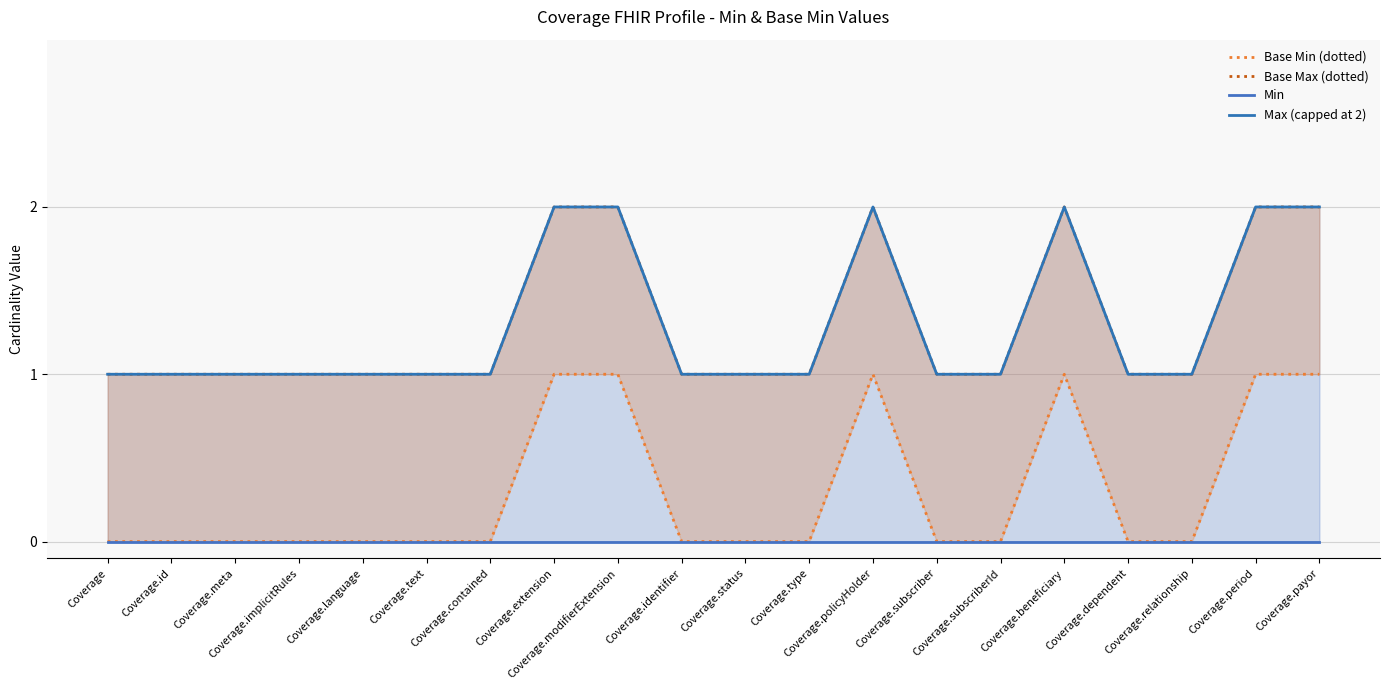

True or false: Base Min (dotted) and Max (capped at 2) intersect in this chart.

False